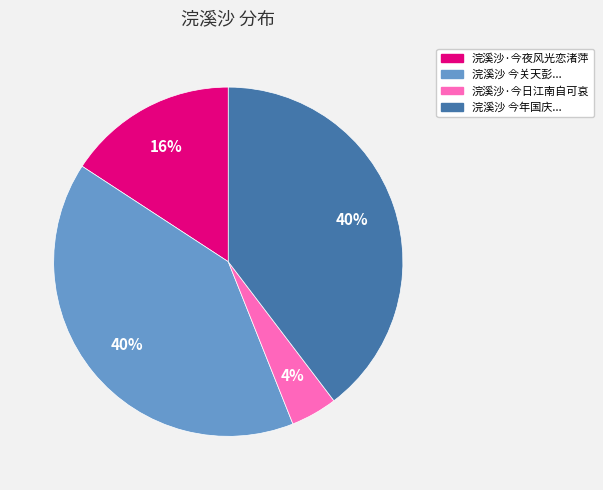

To the nearest percent, what is the average slice percentage?

25%